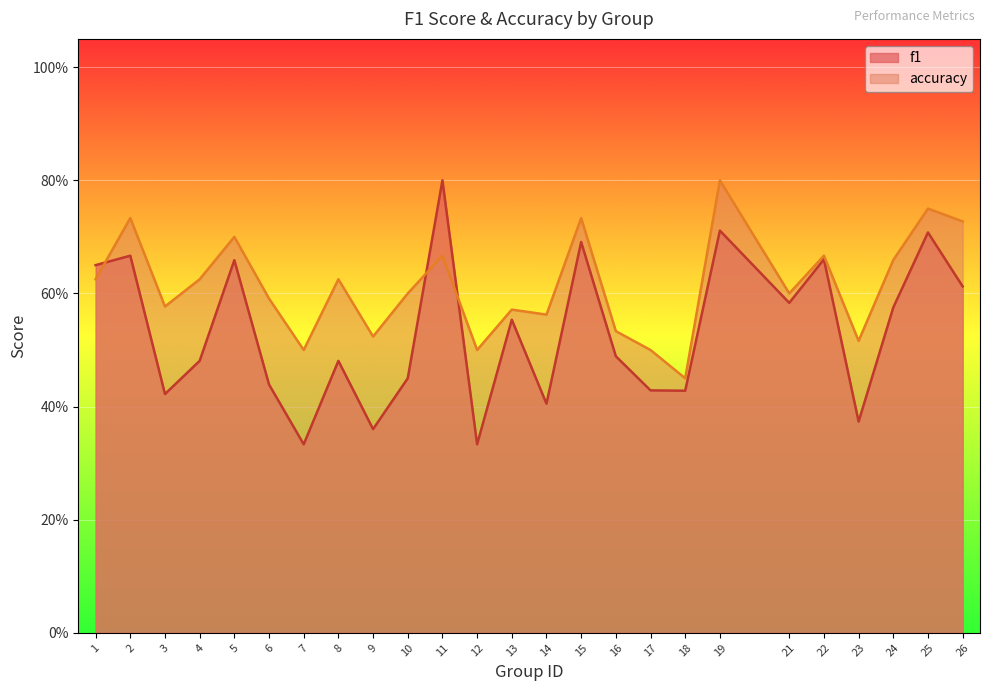

Reading right to left, list all the values displayed in this chart.

f1: 0.6	0.7	0.6	0.4	0.7	0.6	0.7	0.4	0.4	0.5	0.7	0.4	0.6	0.3	0.8	0.5	0.4	0.5	0.3	0.4	0.7	0.5	0.4	0.7	0.7
accuracy: 0.7	0.8	0.7	0.5	0.7	0.6	0.8	0.5	0.5	0.5	0.7	0.6	0.6	0.5	0.7	0.6	0.5	0.6	0.5	0.6	0.7	0.6	0.6	0.7	0.6